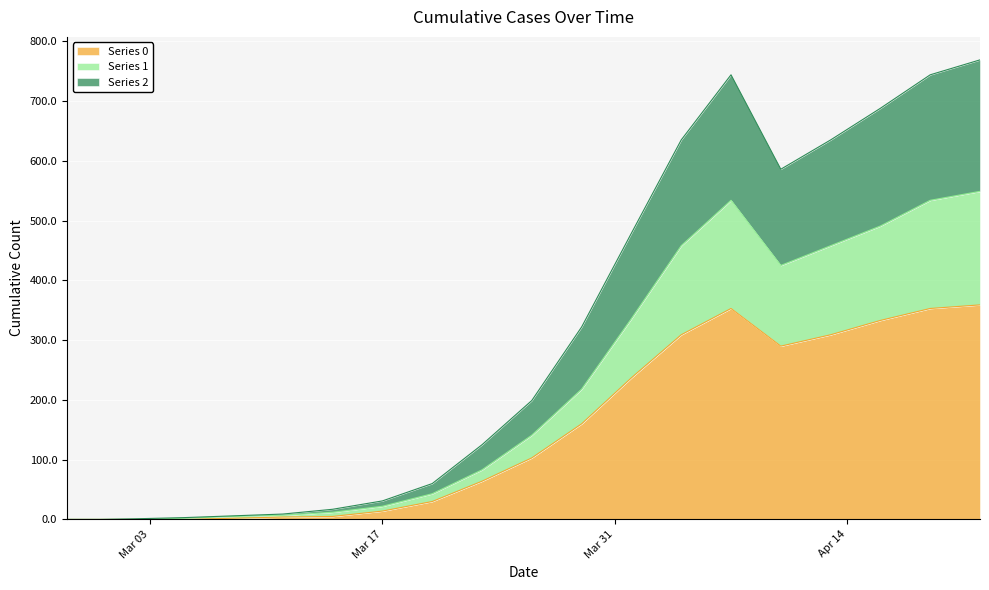

Where is the first local maximum for Series 2?

2020-04-07